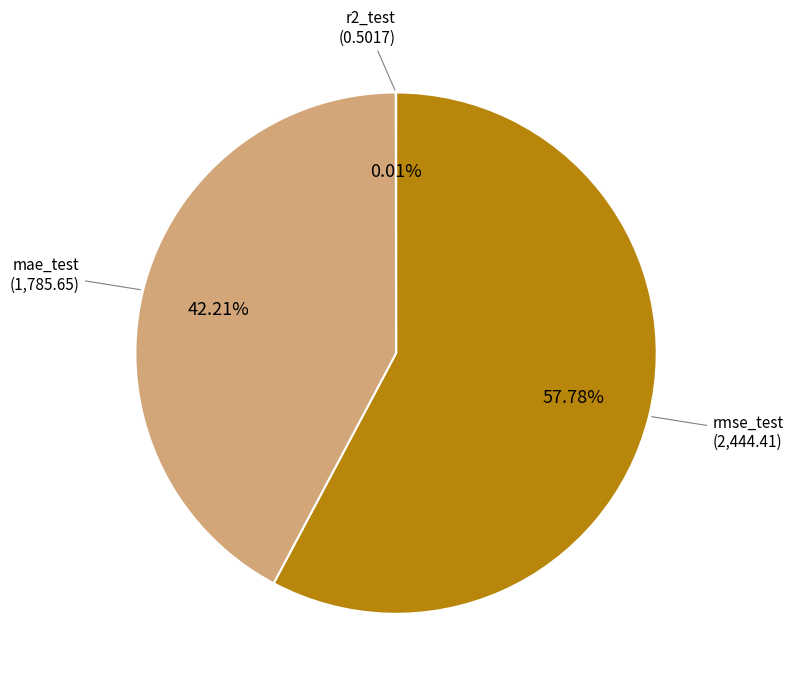

Combined, what portion of the pie is rmse_test and mae_test?

100.0%